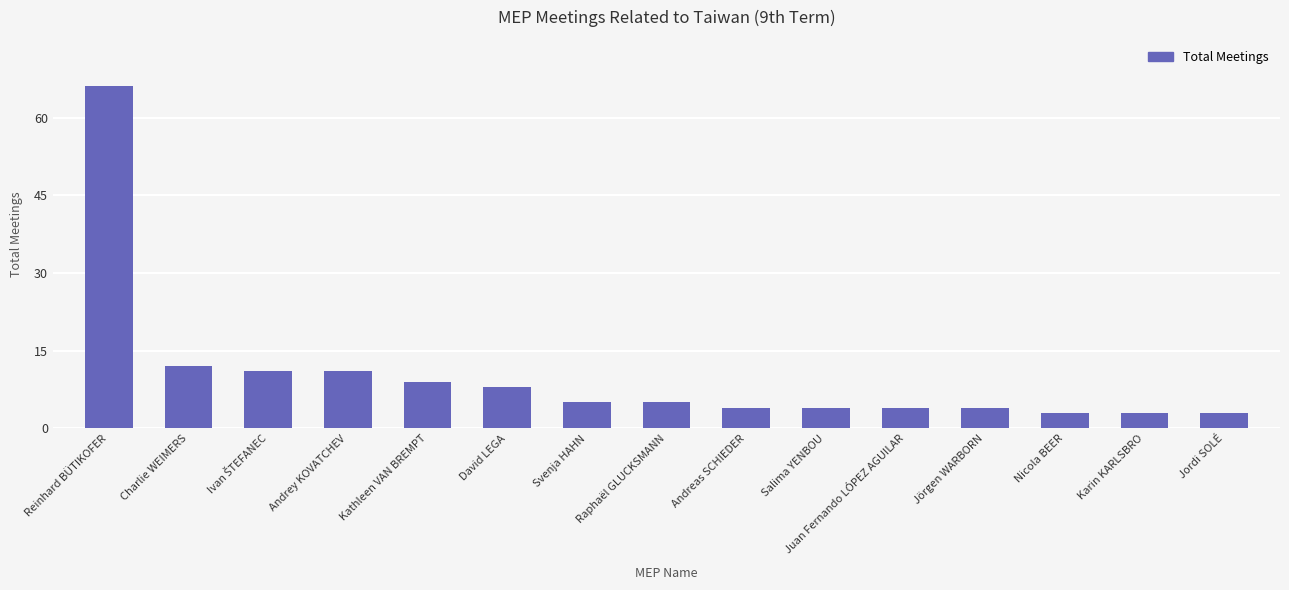

What is the change in value from Reinhard BÜTIKOFER to Nicola BEER?

-63